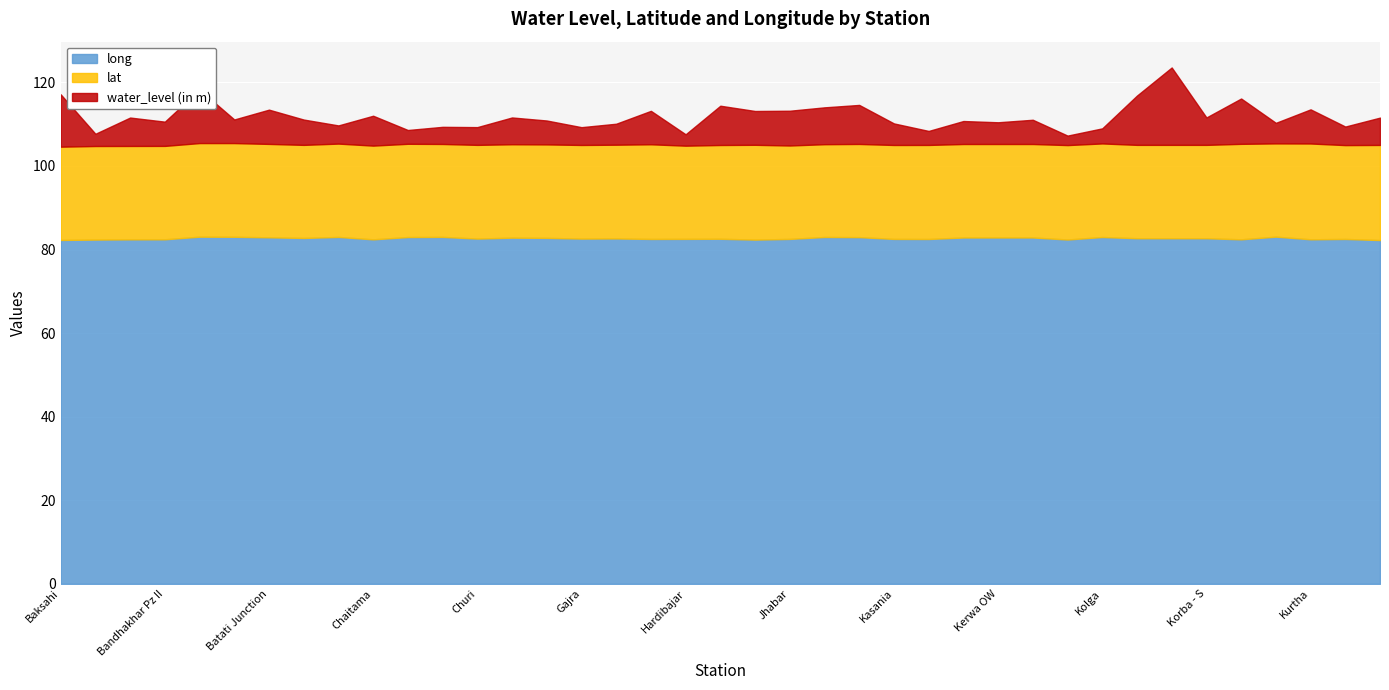

Read the water_level (in m) value at Gopalpur.

5.0